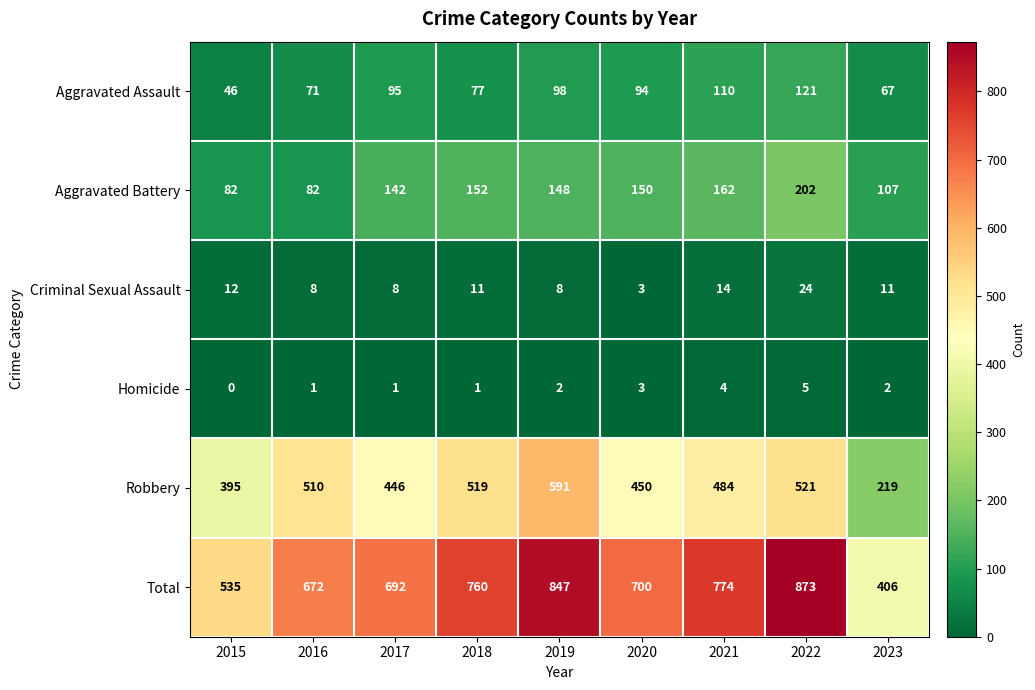

Is it true that Total equals 1227 at 2018?

False